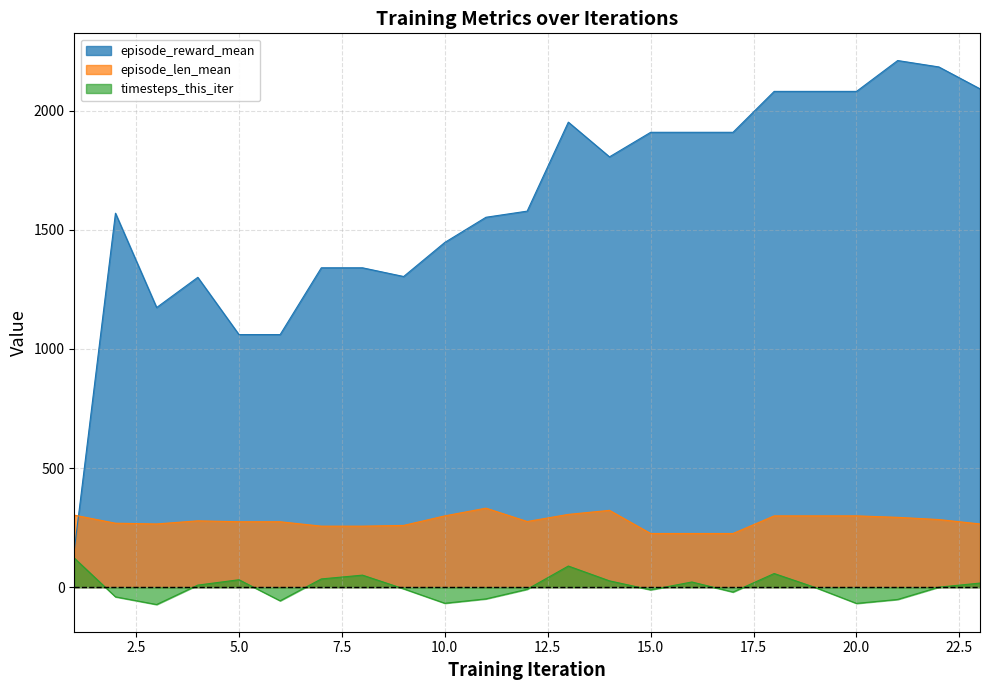

Where is the first local minimum for timesteps_this_iter?

3